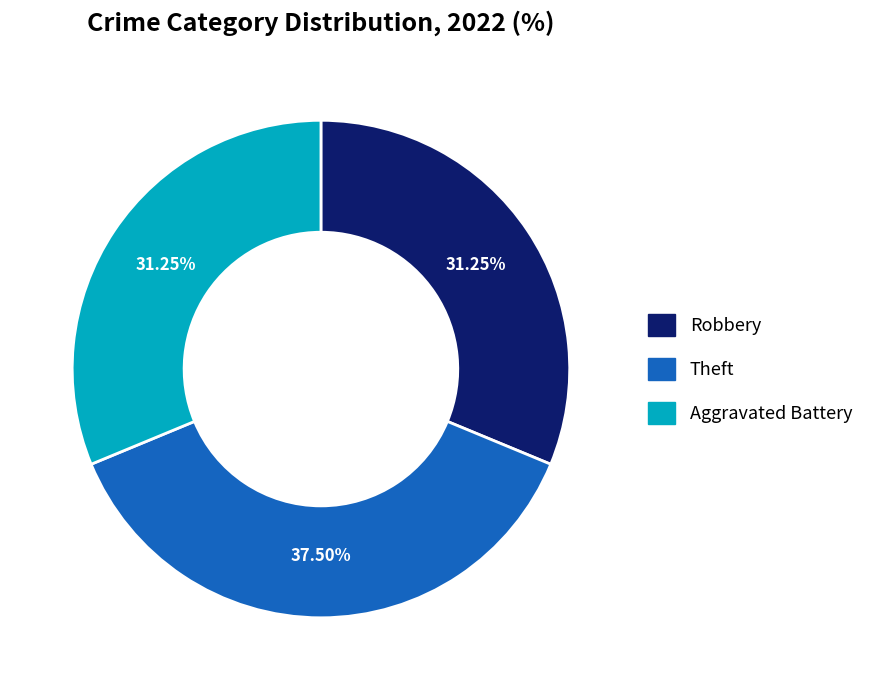

Do Theft and Robbery together represent more than half of the pie?

Yes